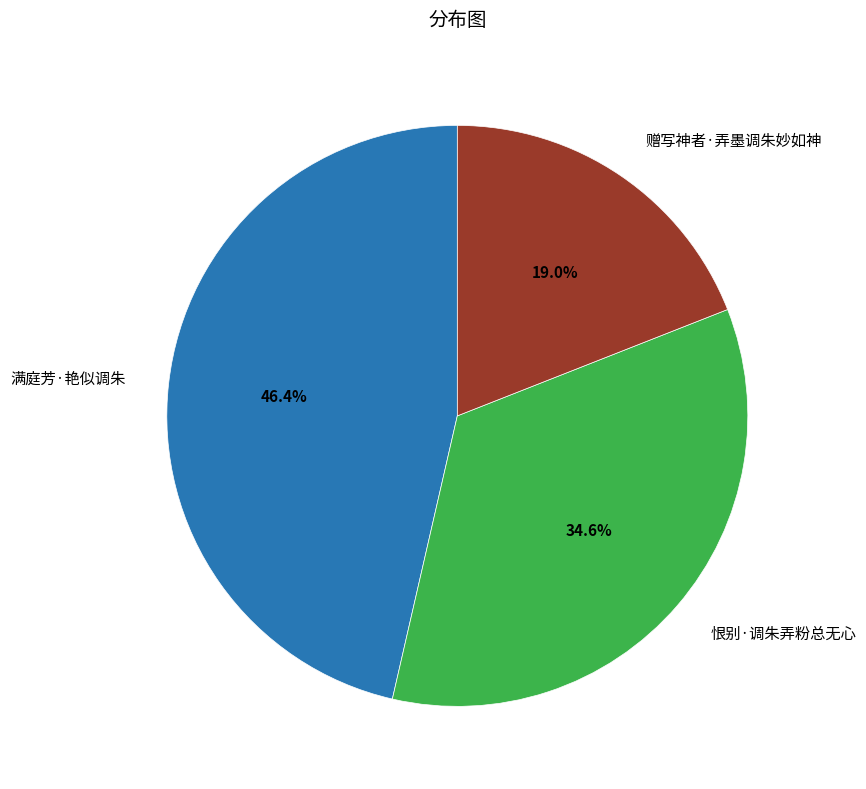

To the nearest percent, what is the difference between the largest and smallest slice percentages?

27%